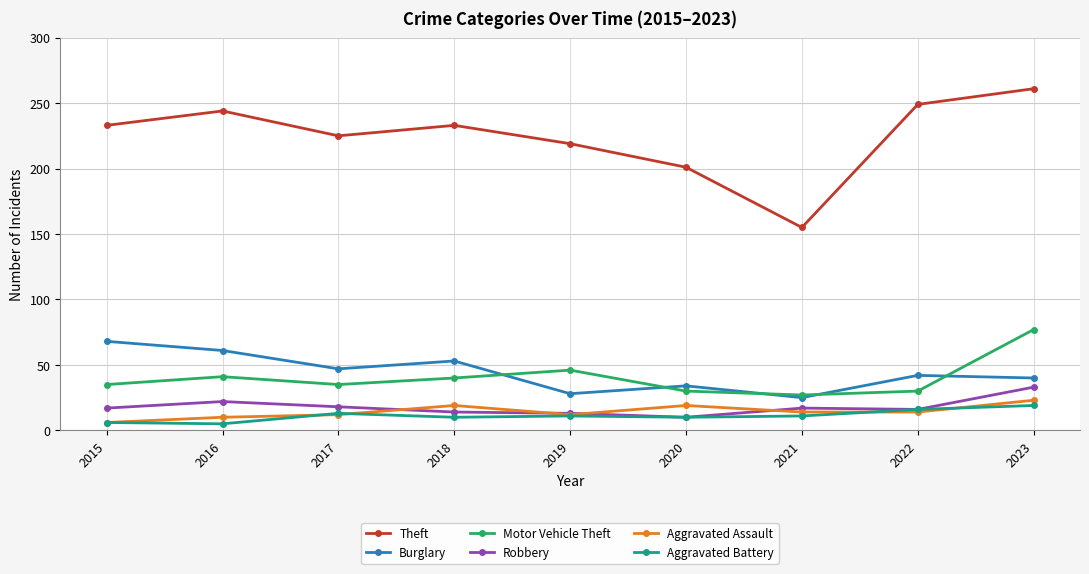

What is the difference between the highest and lowest values at 2021?

144